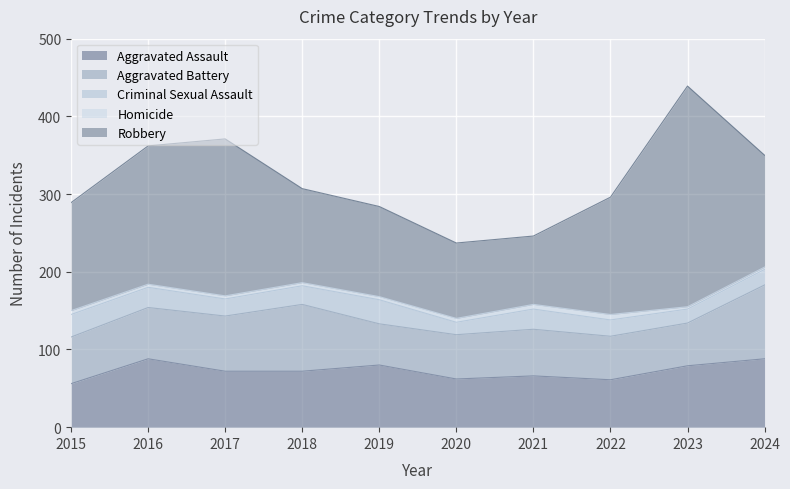

Which category has the lowest value in the Robbery series?

2021